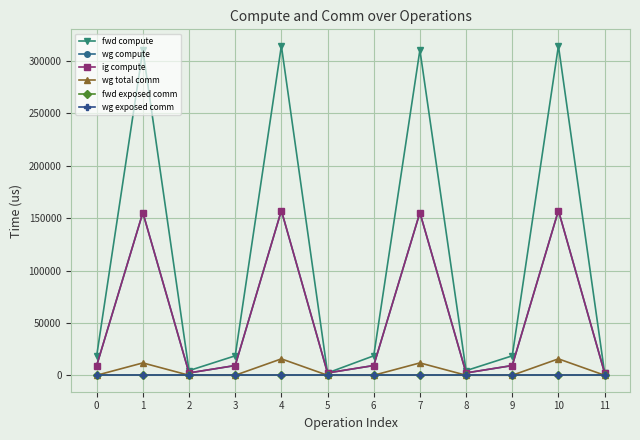

Does the chart have visible grid lines?

Yes